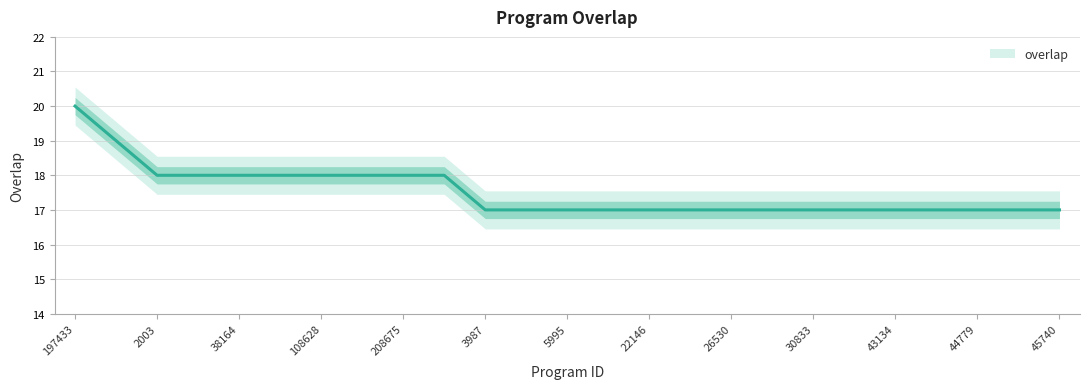

What is the label of the 24th point from the left?

45723